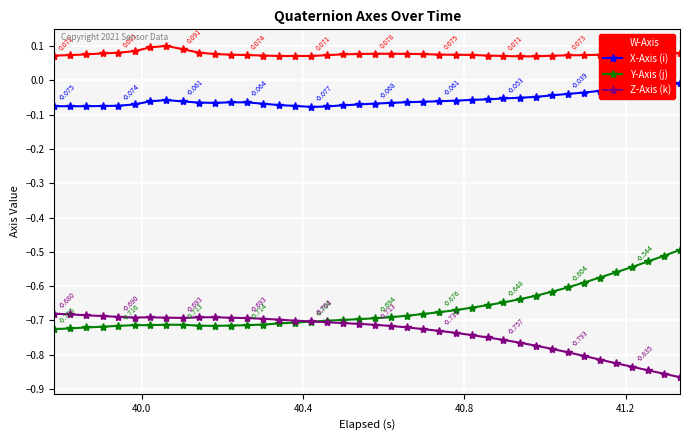

Which series has the largest total across all categories?

W-Axis